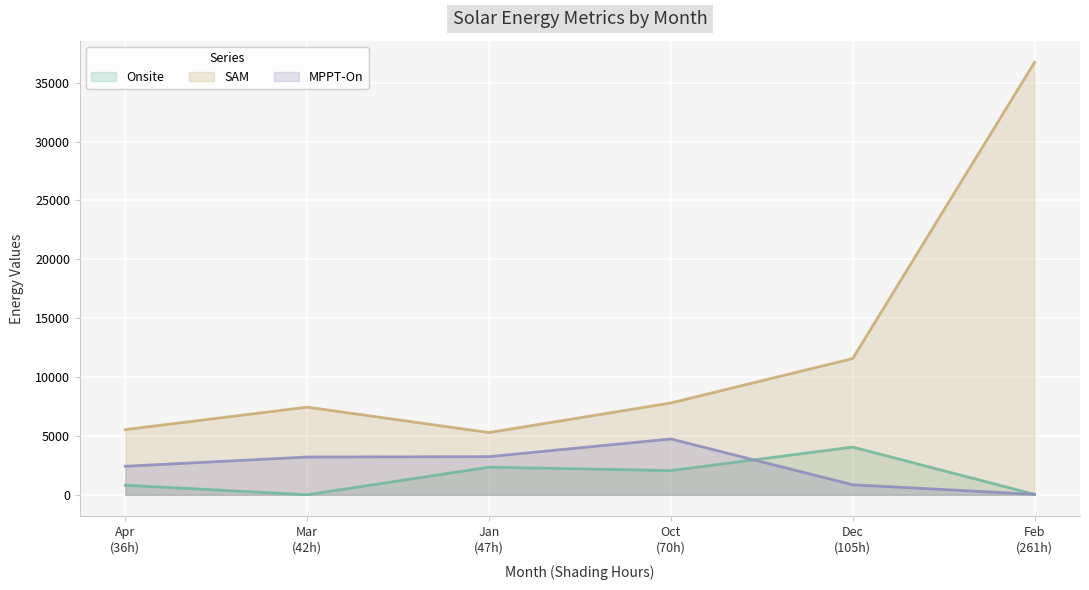

What is the minimum value for Onsite?

6.4